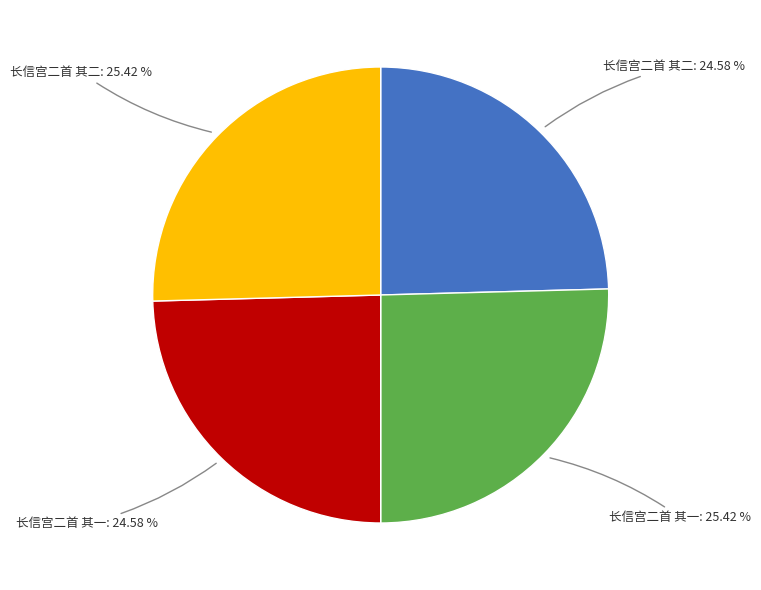

Does 长信宫二首 其二: 25.42 % account for over 50% of the chart?

No